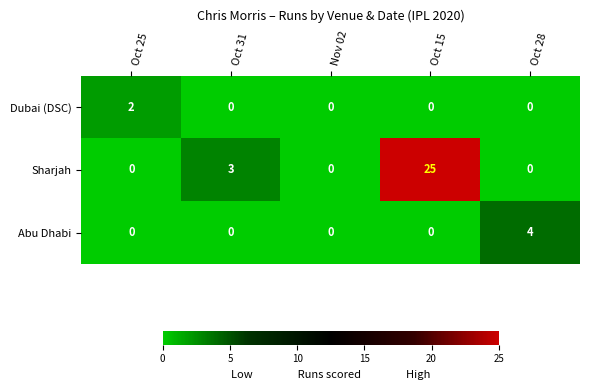

At how many categories does at least one series exceed 17?

1